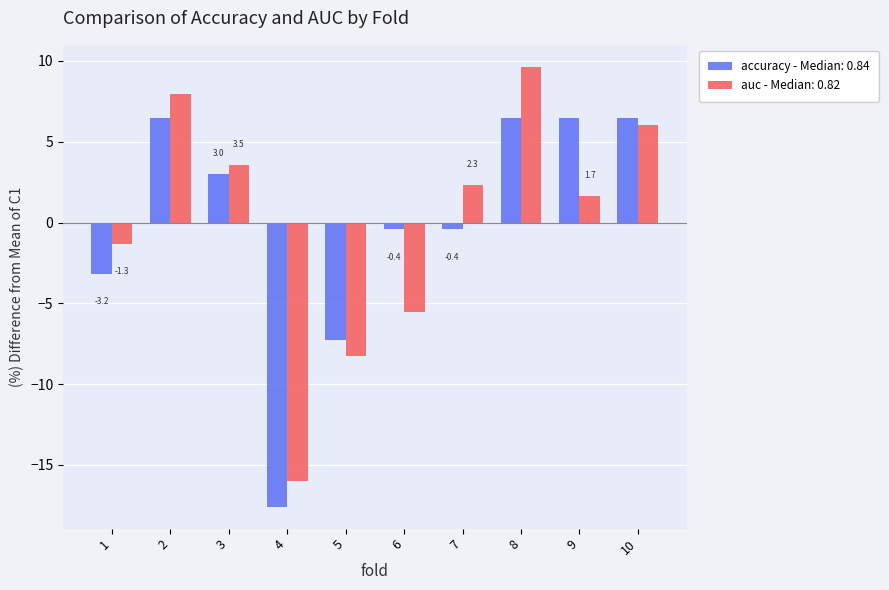

Reading left to right, list all the values displayed in this chart.

accuracy - Median: 0.84: 1=-3.2	2=6.5	3=3.0	4=-17.6	5=-7.3	6=-0.4	7=-0.4	8=6.5	9=6.5	10=6.5
auc - Median: 0.82: 1=-1.3	2=8.0	3=3.5	4=-16.0	5=-8.3	6=-5.6	7=2.3	8=9.6	9=1.7	10=6.0